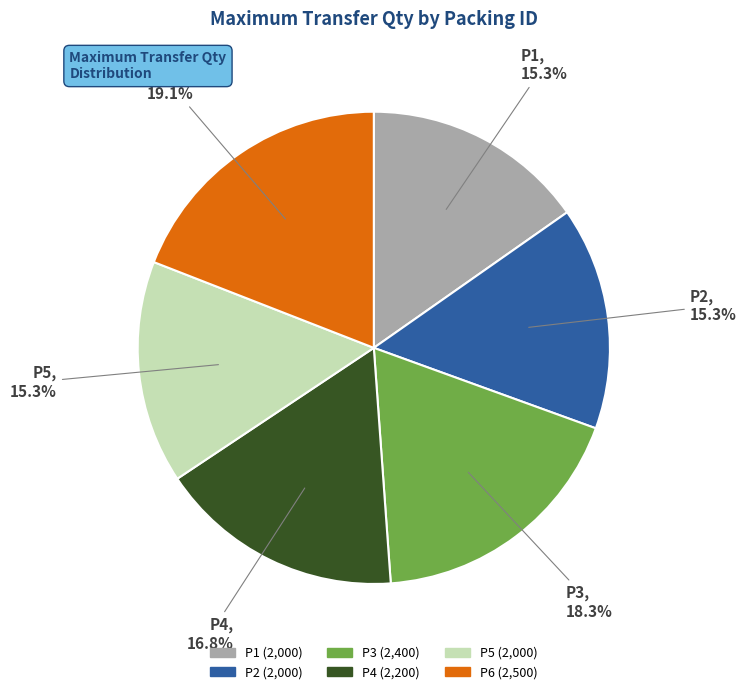

What percentage is NOT represented by P1?

84.7%